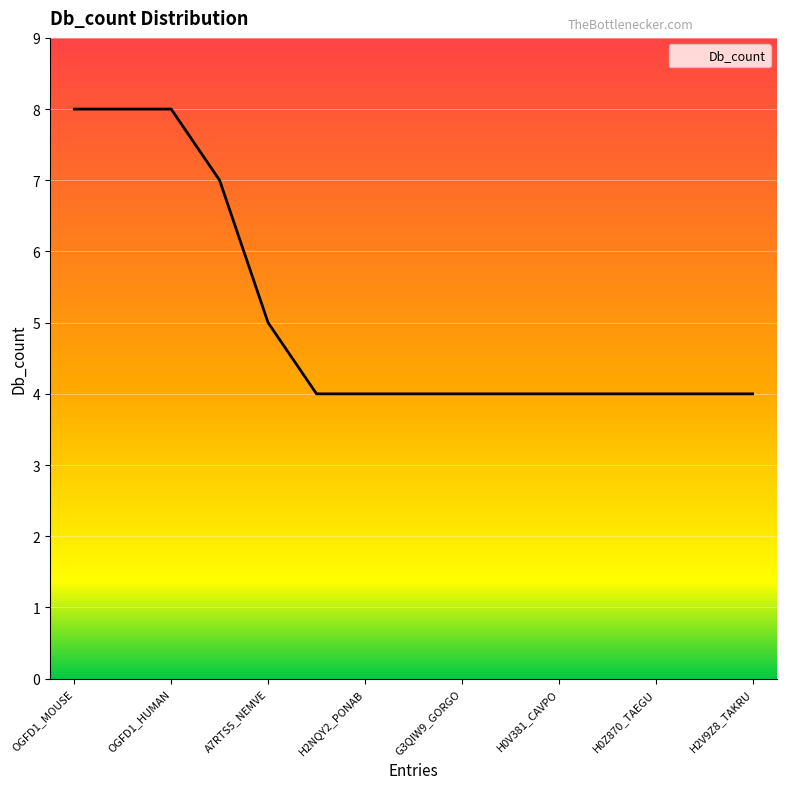

What is the sum of all values?

76